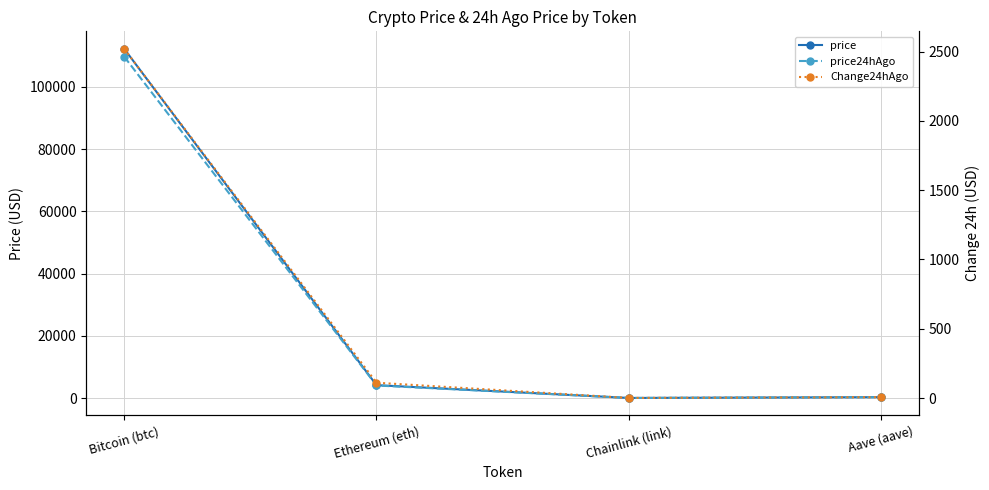

Rank the series at Ethereum (eth) from highest to lowest value.

price, price24hAgo, Change24hAgo